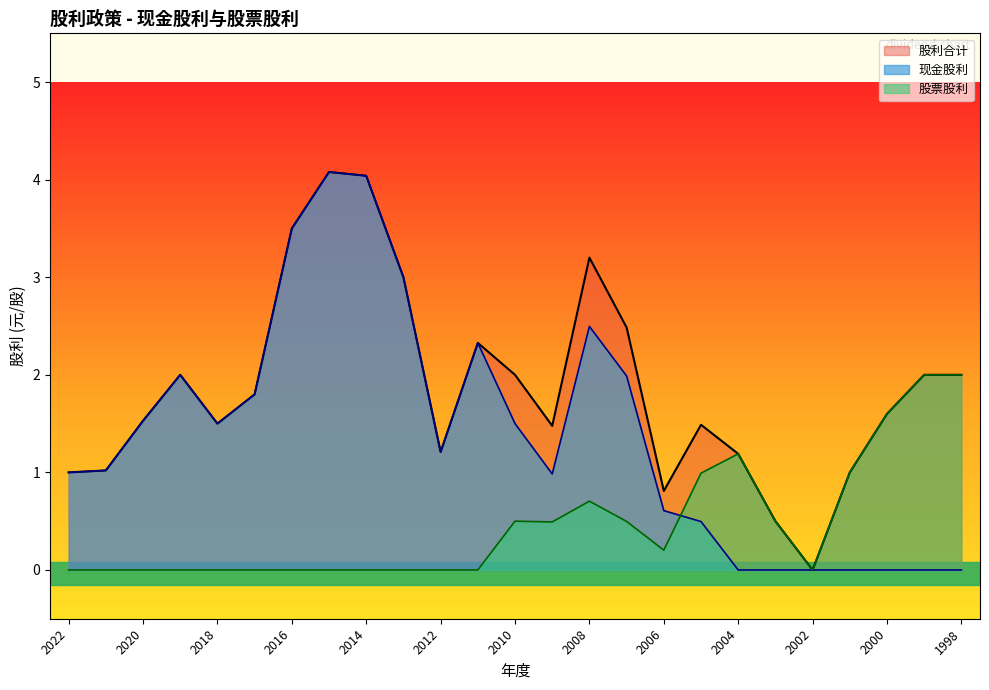

True or false: 股利合计 and 现金股利 intersect in this chart.

False